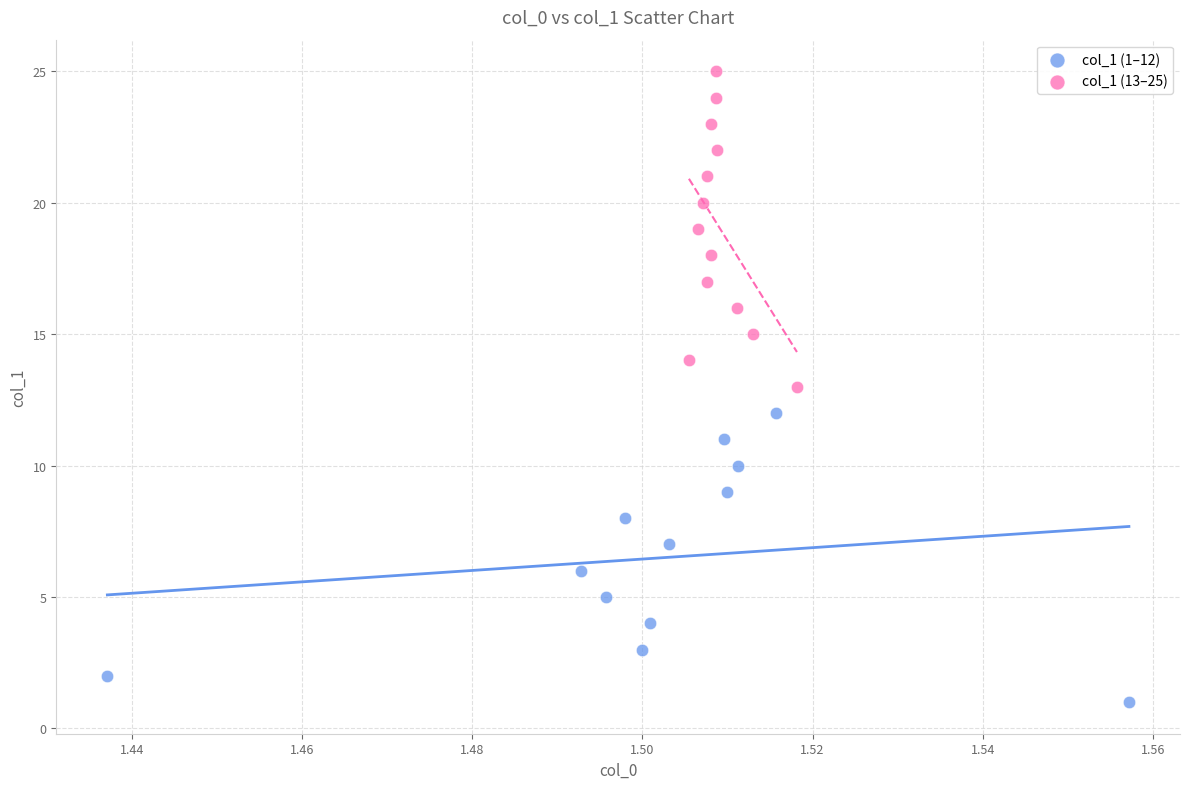

Which series contains the lowest Y value?

col_1 (1–12)